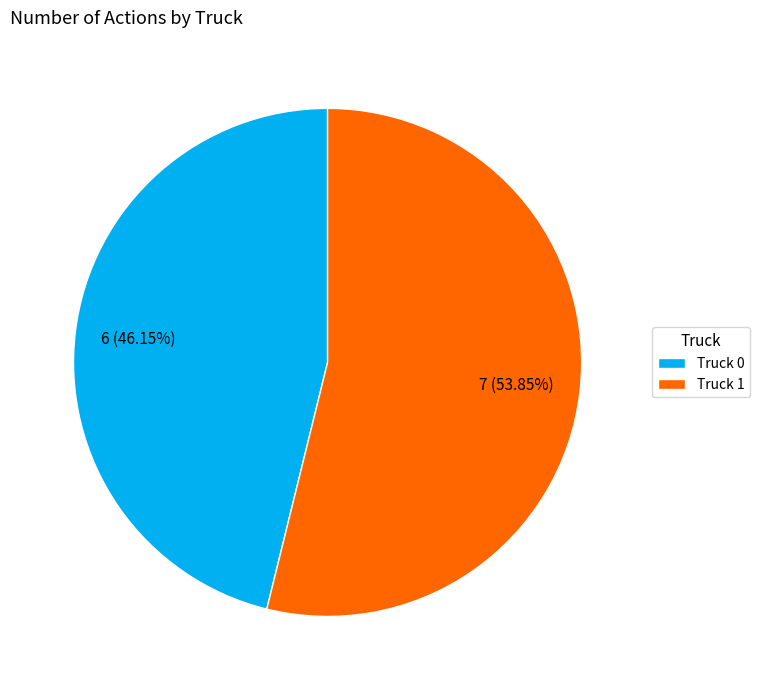

Rank the categories by value from highest to lowest.

Truck 1, Truck 0